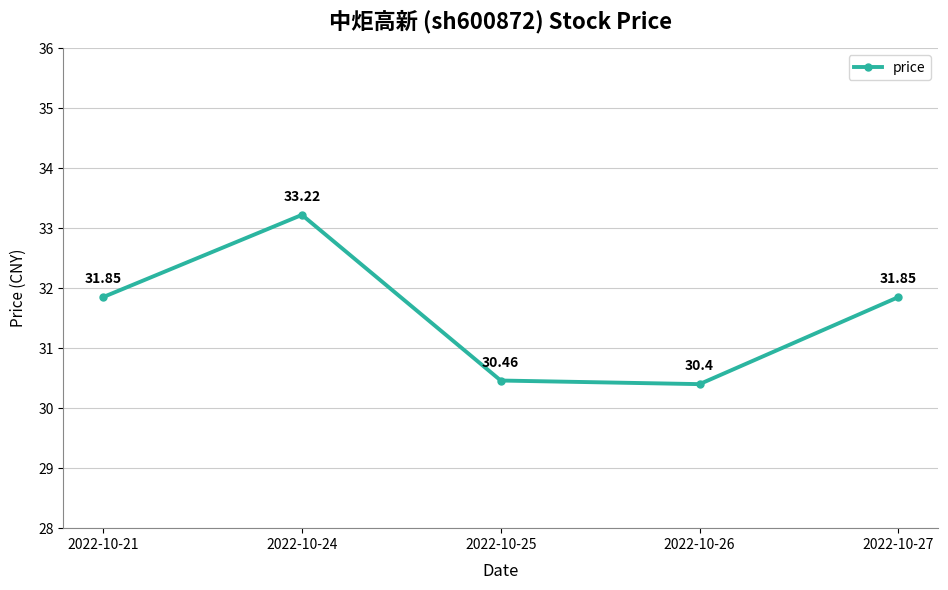

Which has a higher value, 2022-10-21 or 2022-10-26?

2022-10-21